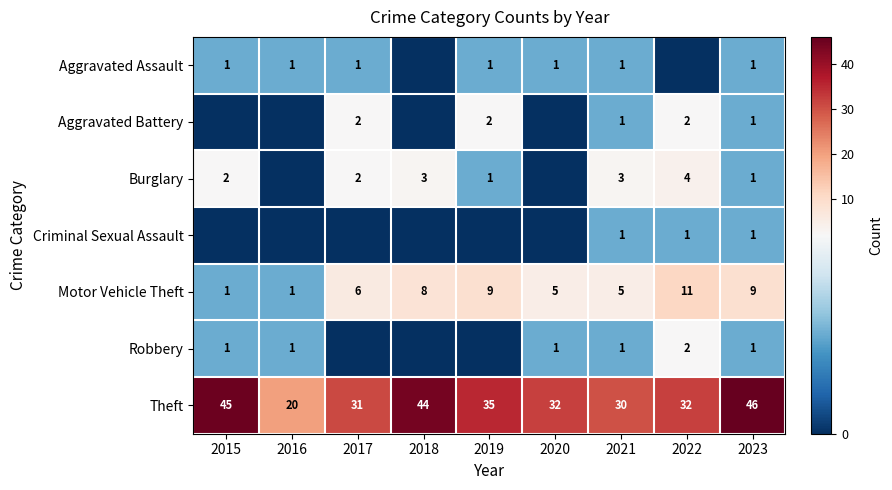

What value does the Motor Vehicle Theft series have at 2022?

11